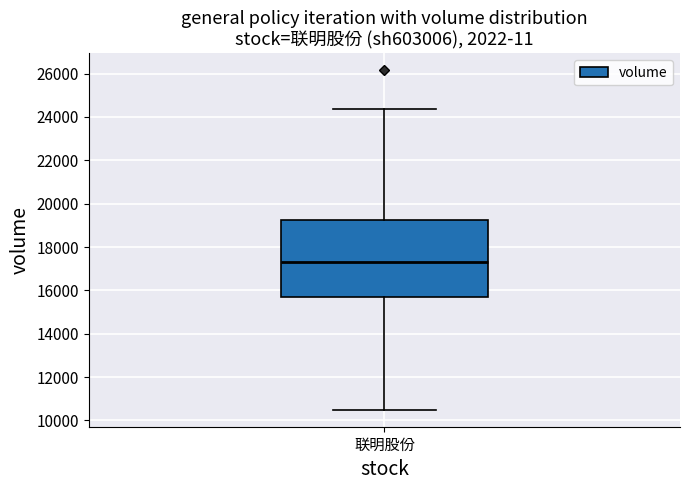

Transcribe this box plot: give where the median line is, the range the box spans, and where the two whiskers end, as read against the y-axis. The values are not printed on the chart, so give them approximately, as read against the axis.

median 17400, box 15600 to 19200, whiskers 10400 to 24400